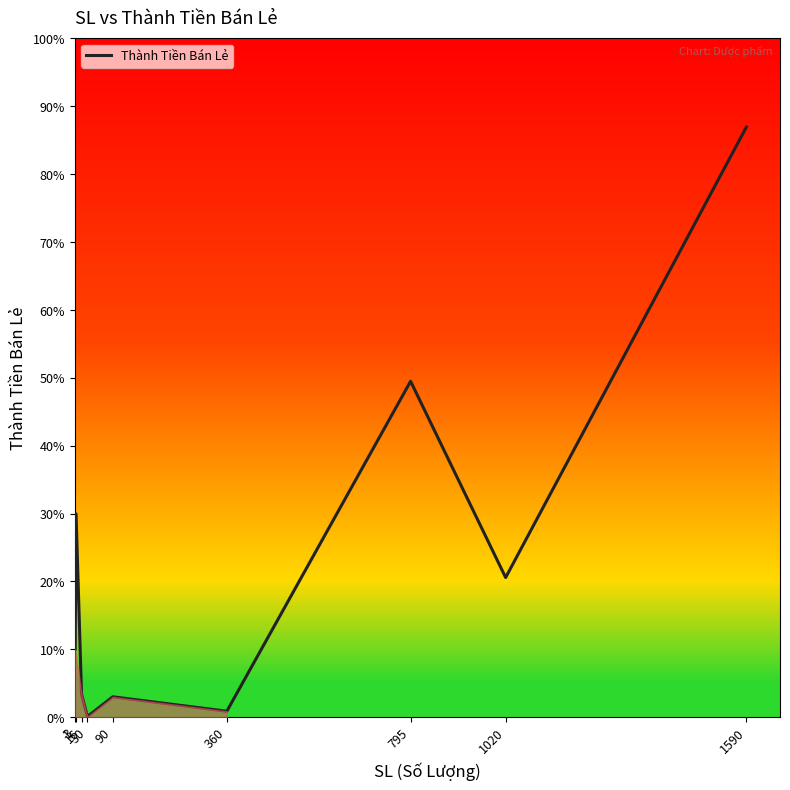

Where does the data first go above 1050000?

3